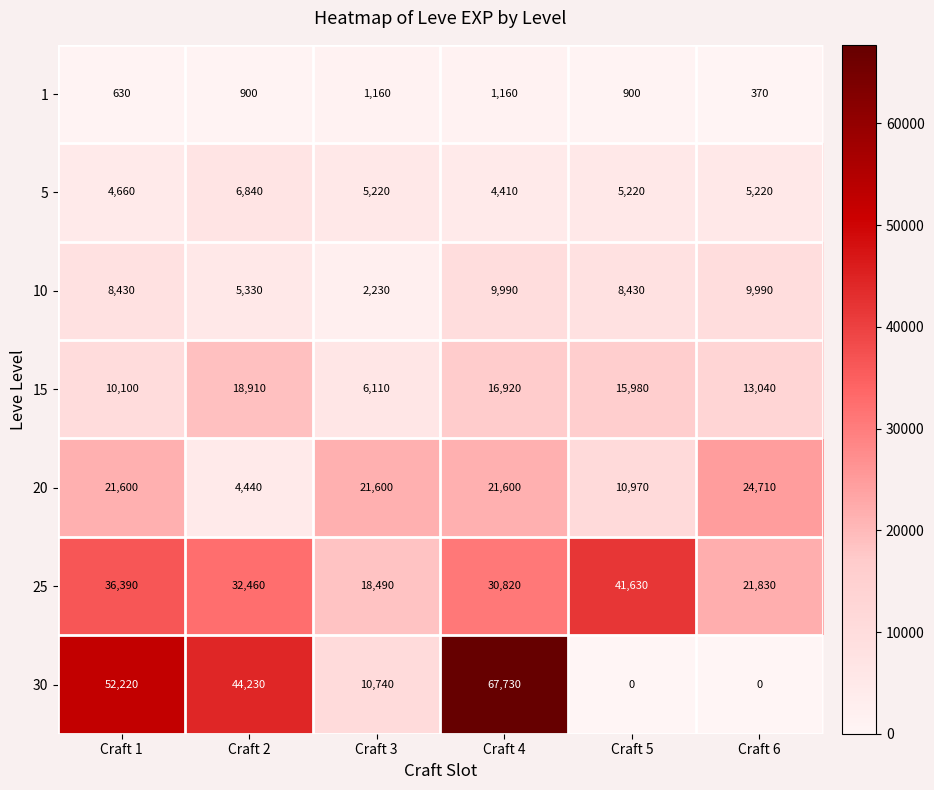

Is it true that 5 equals 1719 at Craft 1?

False